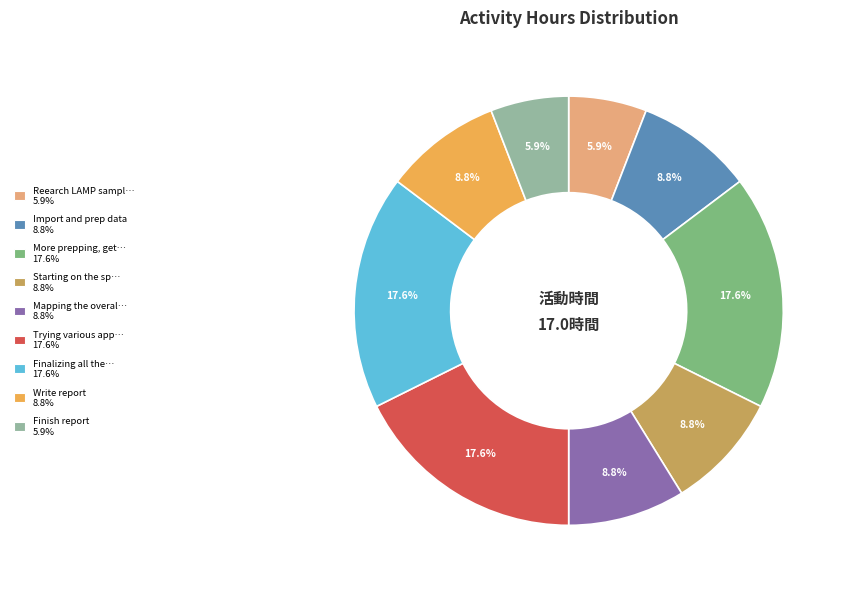

How much of the chart is everything except More prepping, get… 17.6%?

82.4%